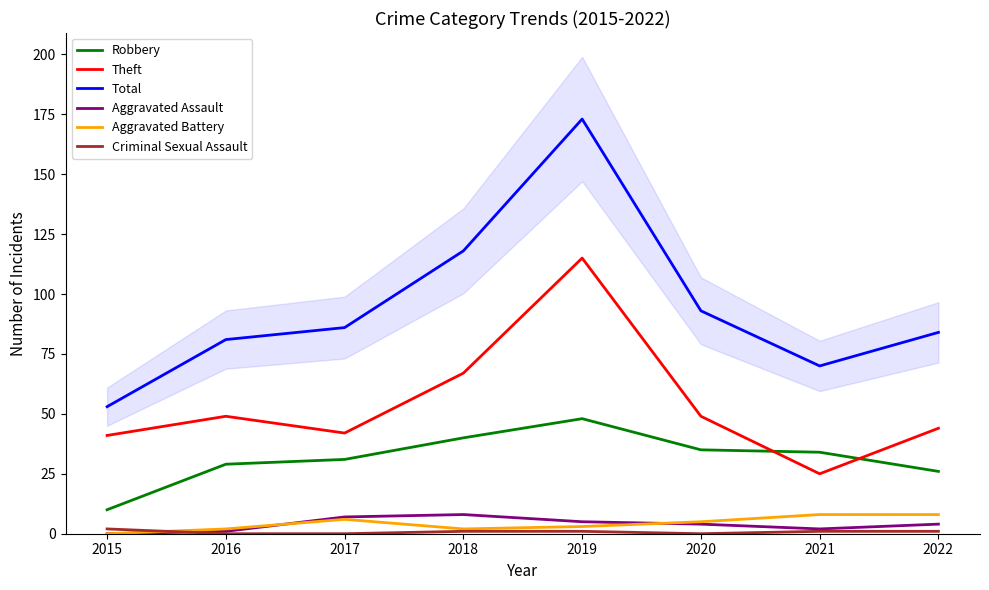

The value of Criminal Sexual Assault at 2015 is 2. True or false?

True